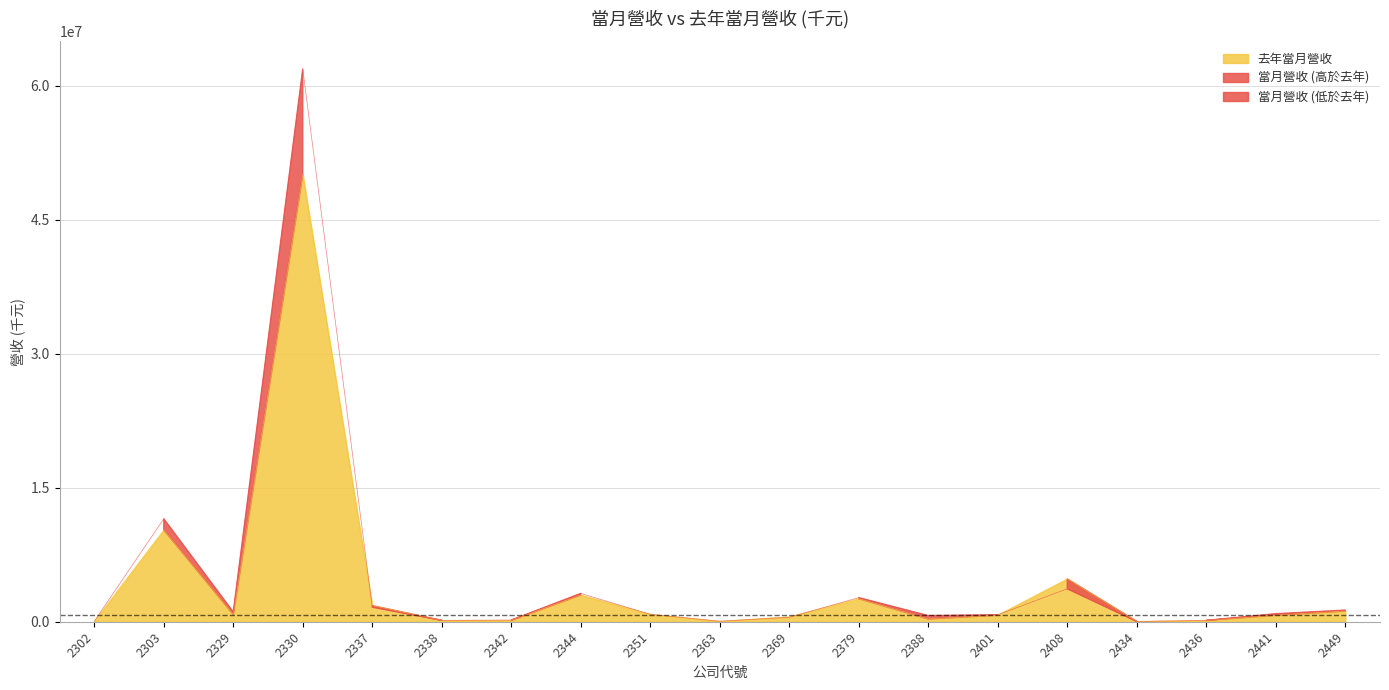

List the series in order of their overall mean, highest first.

當月營收, 去年當月營收